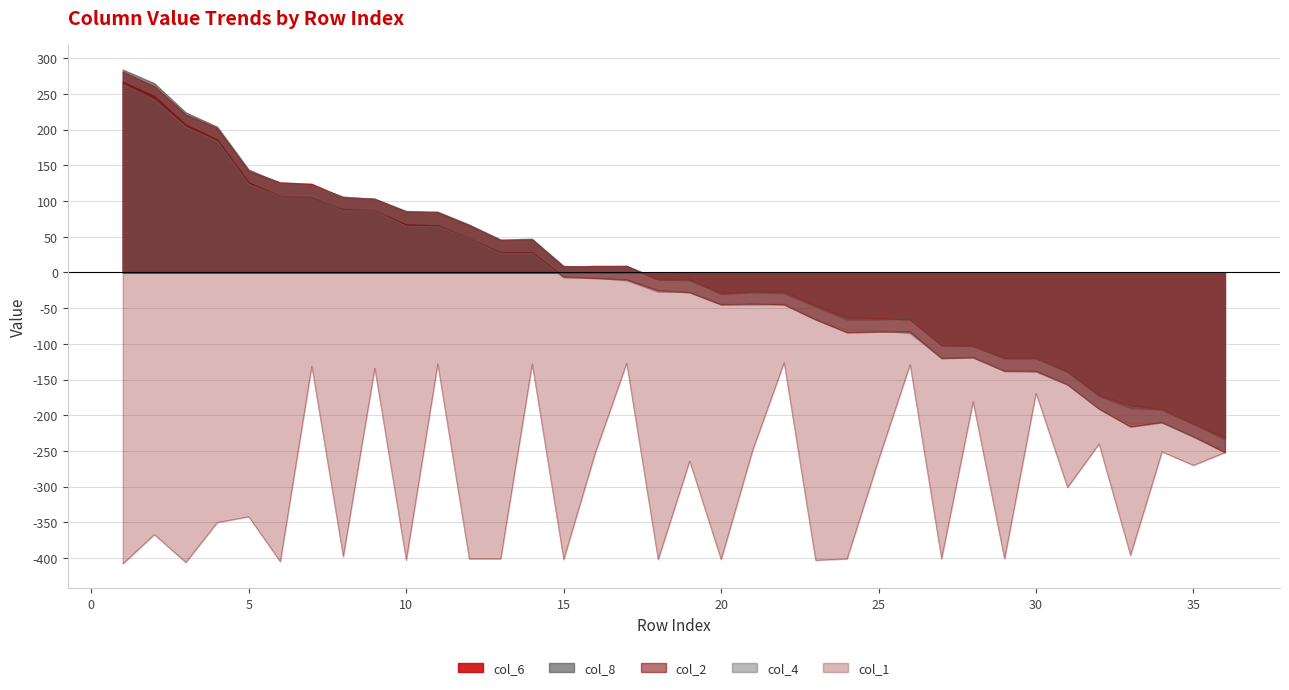

What is the minimum value shown in the chart?

-408